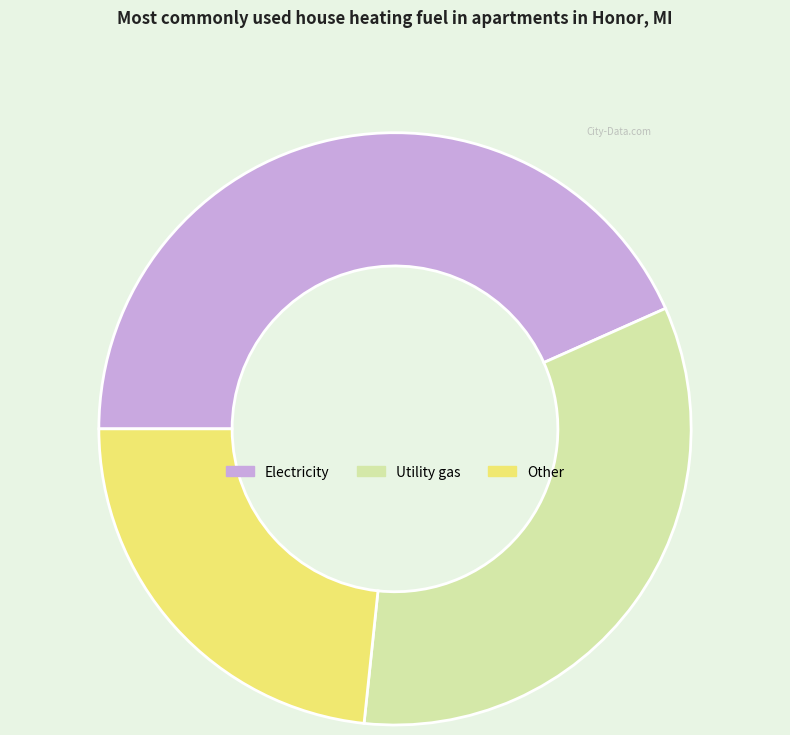

True or false: Electricity accounts for 43% of the total.

True